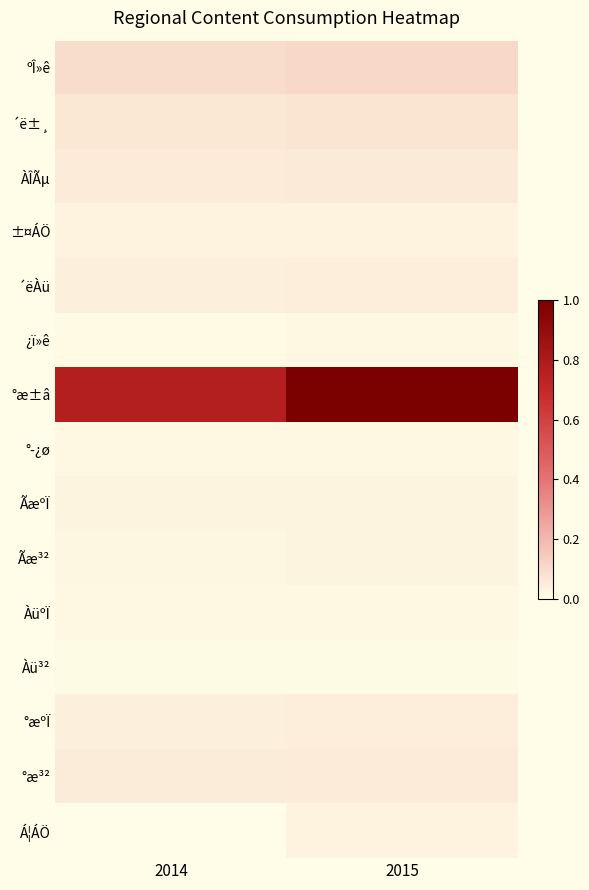

Reading left to right, extract all data points from this chart.

ºÎ»ê: 2014=0.1	2015=0.1
´ë±¸: 2014=0.1	2015=0.1
ÀÎÃµ: 2014=0.1	2015=0.1
±¤ÁÖ: 2014=0.0	2015=0.0
´ëÀü: 2014=0.0	2015=0.0
¿ï»ê: 2014=0.0	2015=0.0
°æ±â: 2014=0.8	2015=1.0
°­¿ø: 2014=0.0	2015=0.0
ÃæºÏ: 2014=0.0	2015=0.0
Ãæ³²: 2014=0.0	2015=0.0
ÀüºÏ: 2014=0.0	2015=0.0
Àü³²: 2014=0.0	2015=0.0
°æºÏ: 2014=0.0	2015=0.0
°æ³²: 2014=0.0	2015=0.1
Á¦ÁÖ: 2014=0.0	2015=0.0